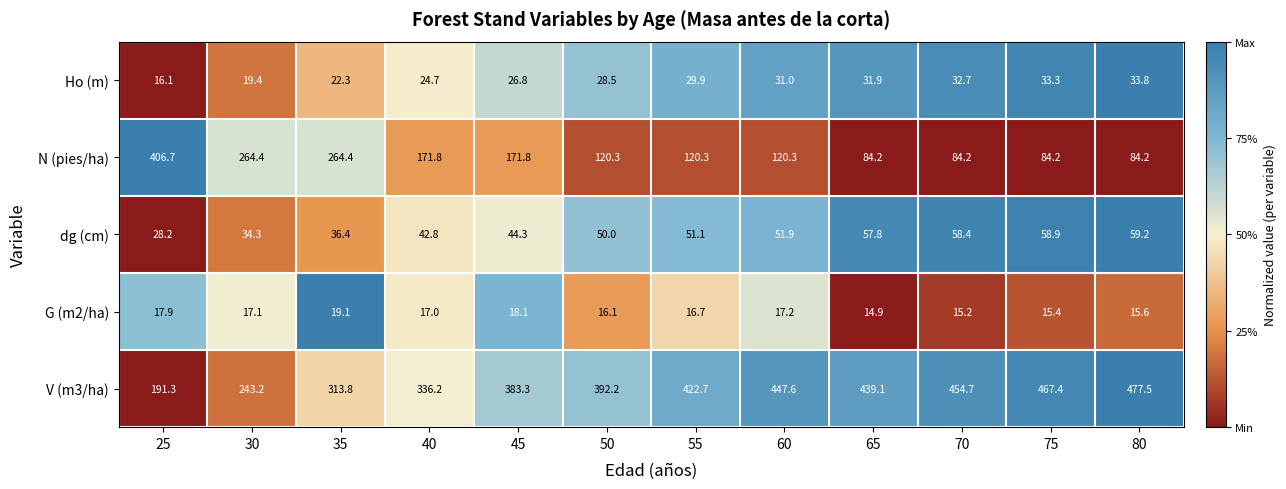

What is the difference between the second highest and minimum values in the Ho (m) series?

17.2